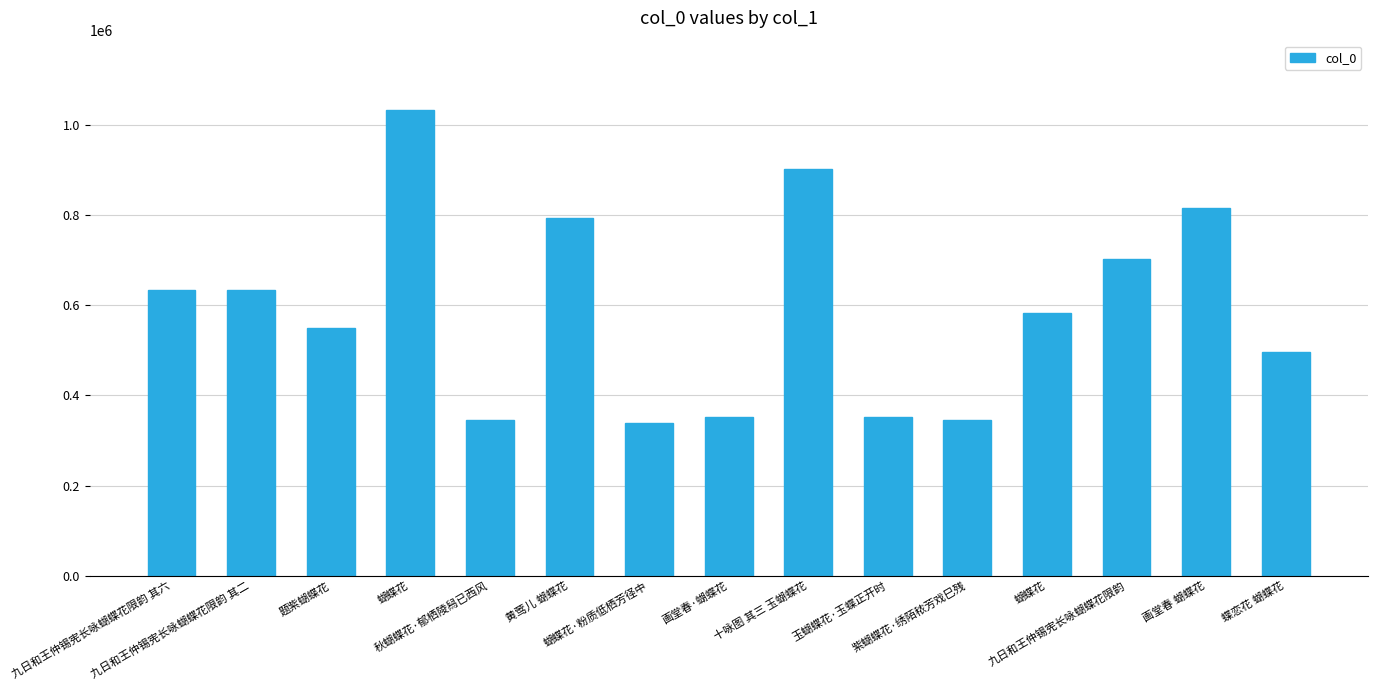

True or false: the data shows 1611120 at 蝴蝶花.

False